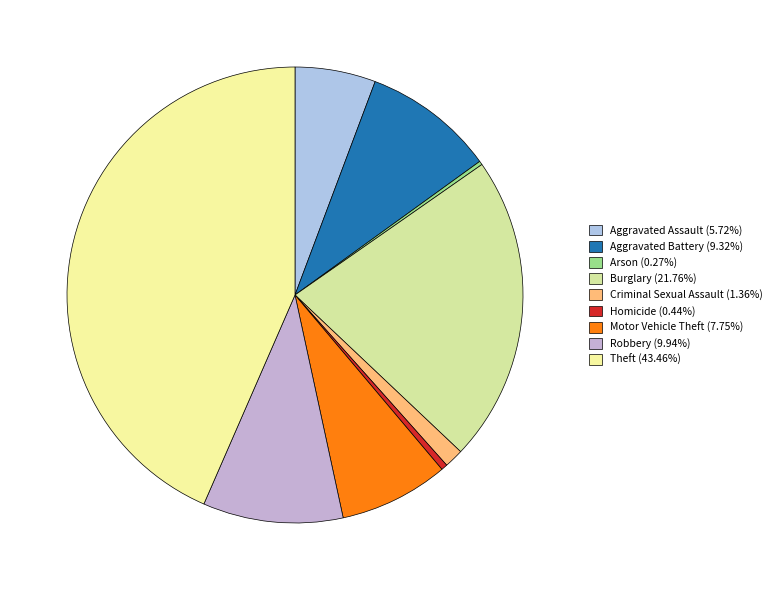

To the nearest percent, what portion does Theft represent?

43%